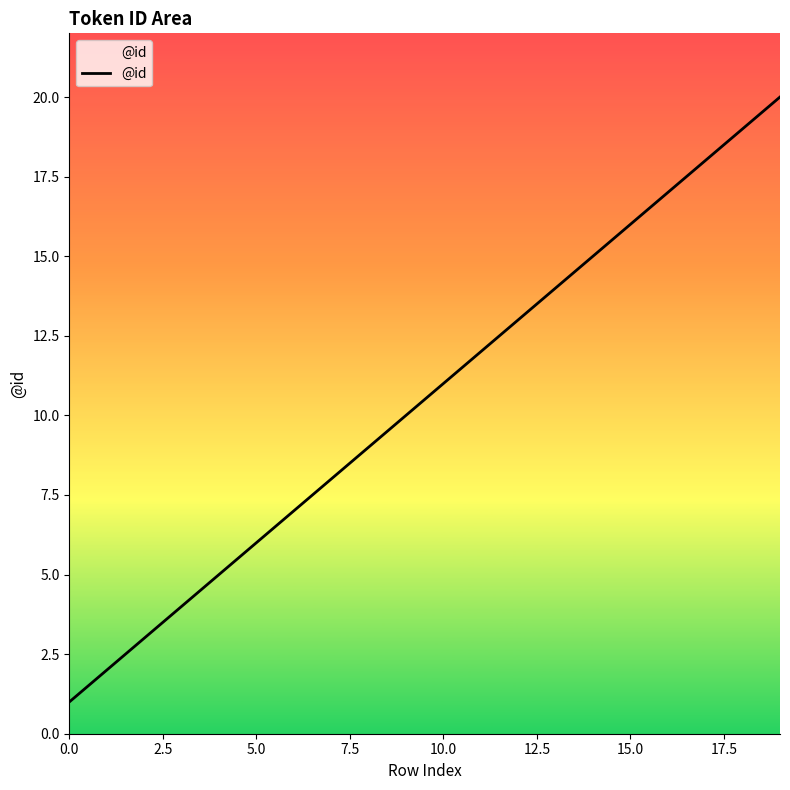

Count the number of data series in this chart.

1